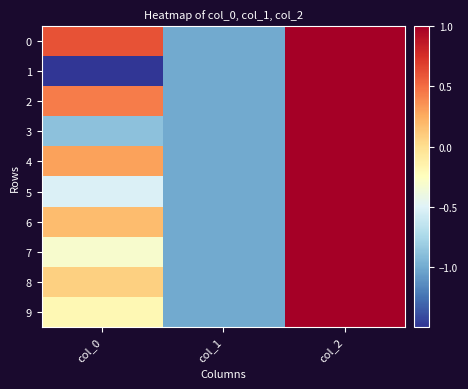

Reading left to right, transcribe all the data shown in this chart.

0: col_0=0.6	col_1=-1.0	col_2=1.0
1: col_0=-1.5	col_1=-1.0	col_2=1.0
2: col_0=0.4	col_1=-1.0	col_2=1.0
3: col_0=-0.9	col_1=-1.0	col_2=1.0
4: col_0=0.3	col_1=-1.0	col_2=1.0
5: col_0=-0.5	col_1=-1.0	col_2=1.0
6: col_0=0.2	col_1=-1.0	col_2=1.0
7: col_0=-0.3	col_1=-1.0	col_2=1.0
8: col_0=0.1	col_1=-1.0	col_2=1.0
9: col_0=-0.2	col_1=-1.0	col_2=1.0